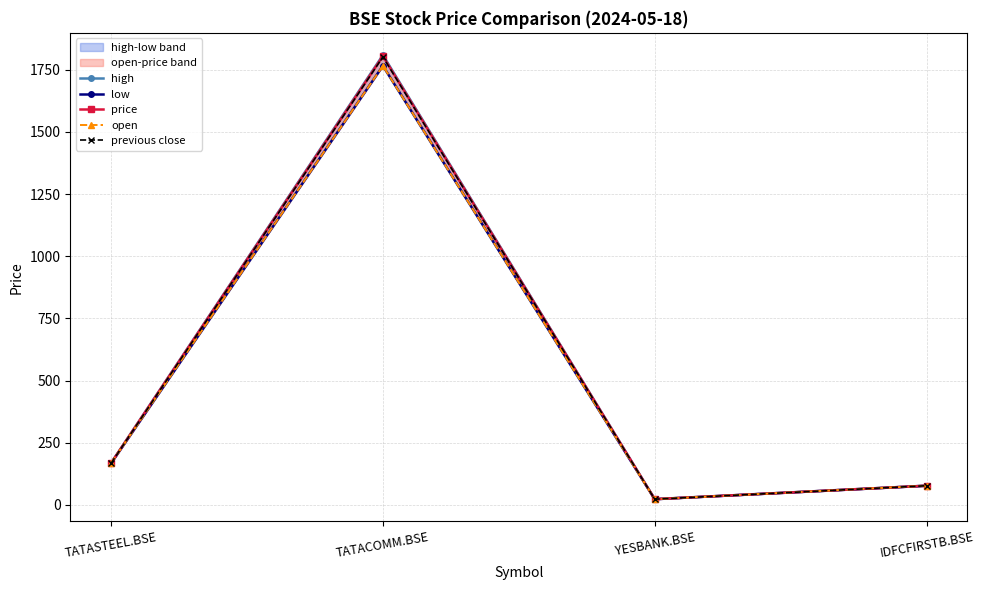

At which category does low reach its first local valley?

YESBANK.BSE